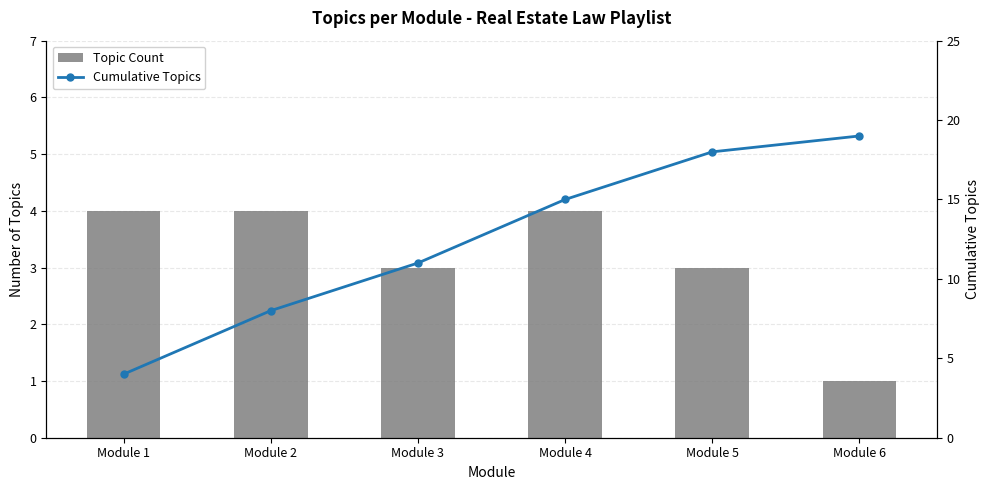

Which category has the highest value across all series?

Module 6